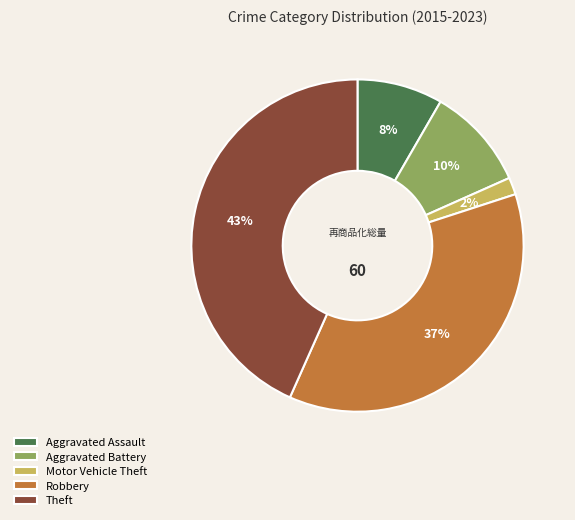

Does any single category account for the majority?

No